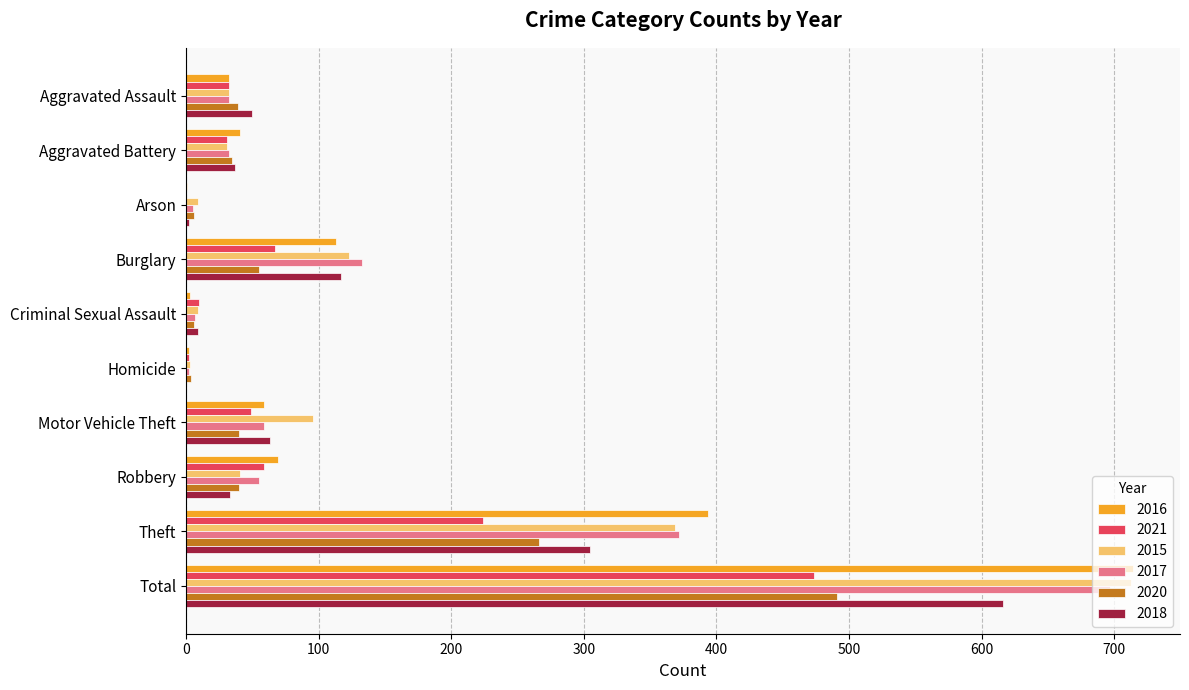

Which category has the highest value in the 2016 series?

Total